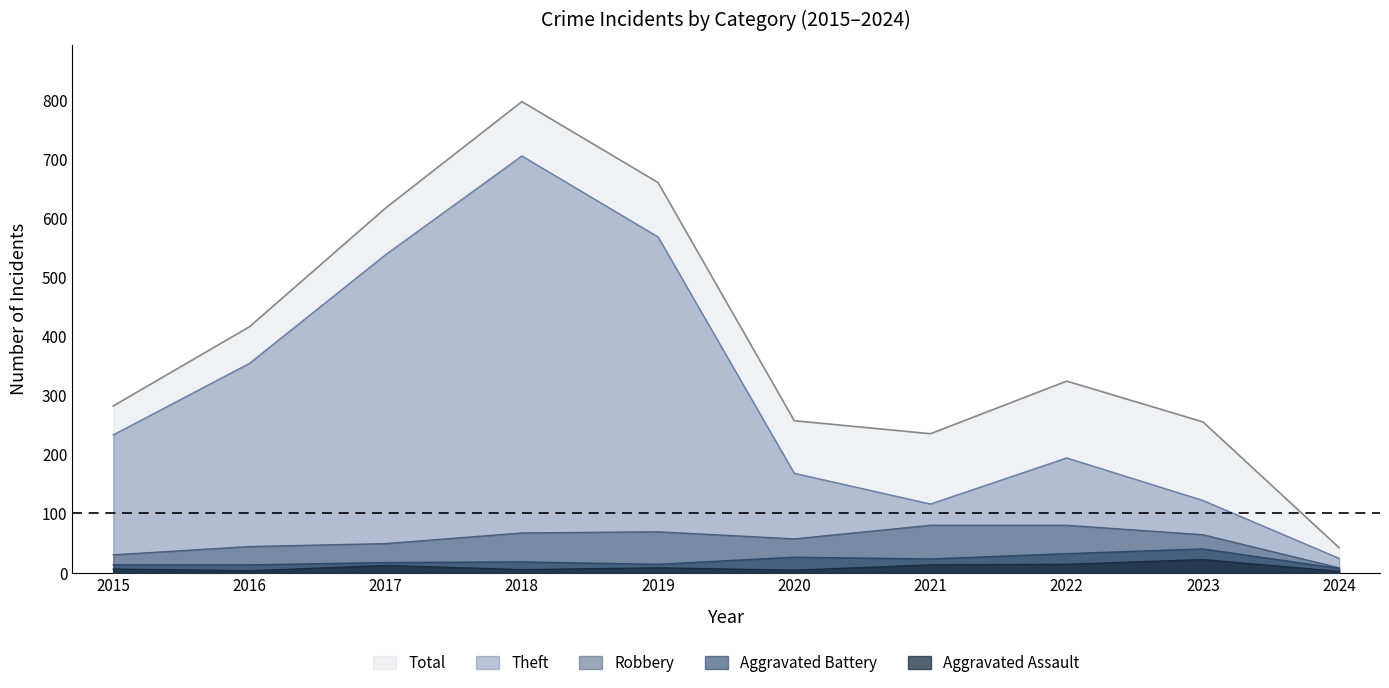

Does the chart display data point markers on the line(s)?

No